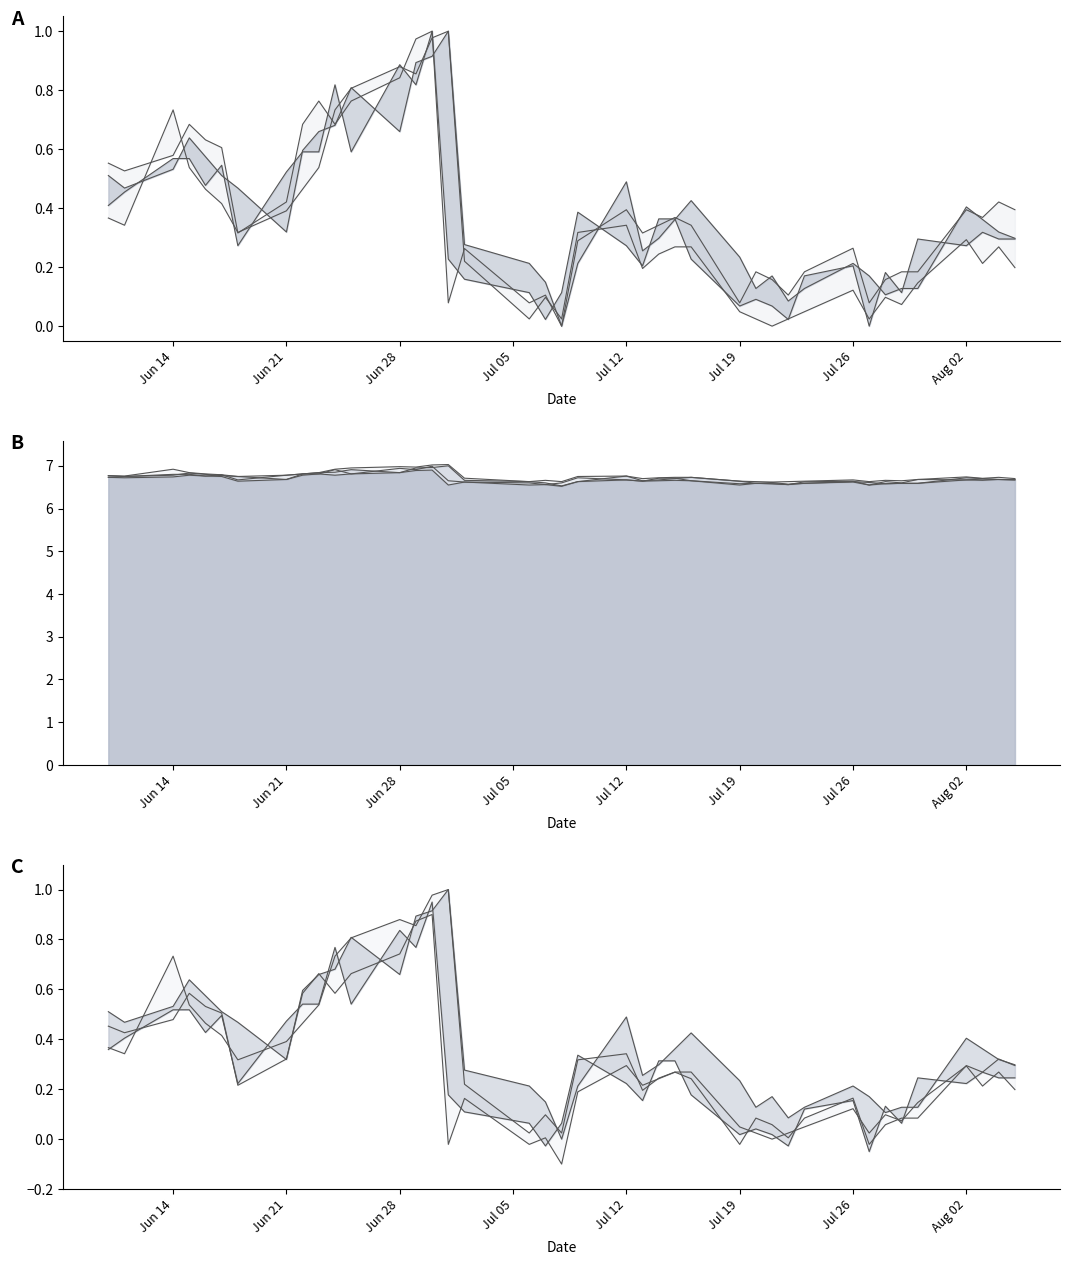

Is it true that open equals 0.2 at Aug 02?

False